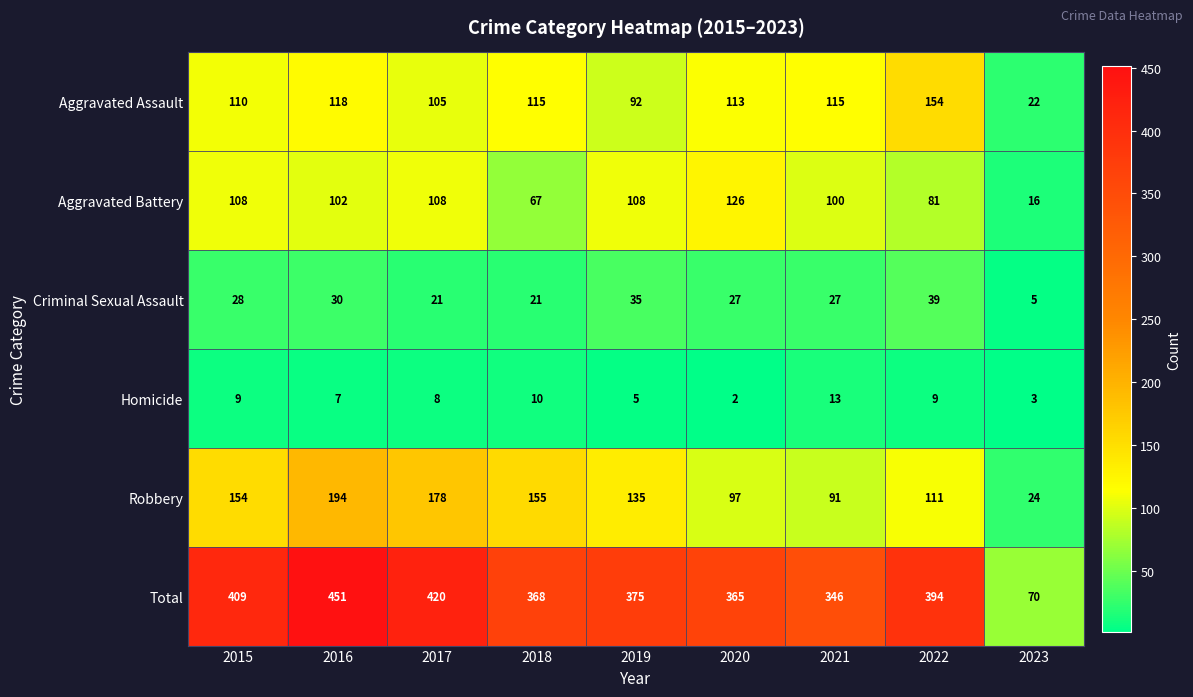

Rank the series at 2023 from highest to lowest value.

Total, Robbery, Aggravated Assault, Aggravated Battery, Criminal Sexual Assault, Homicide